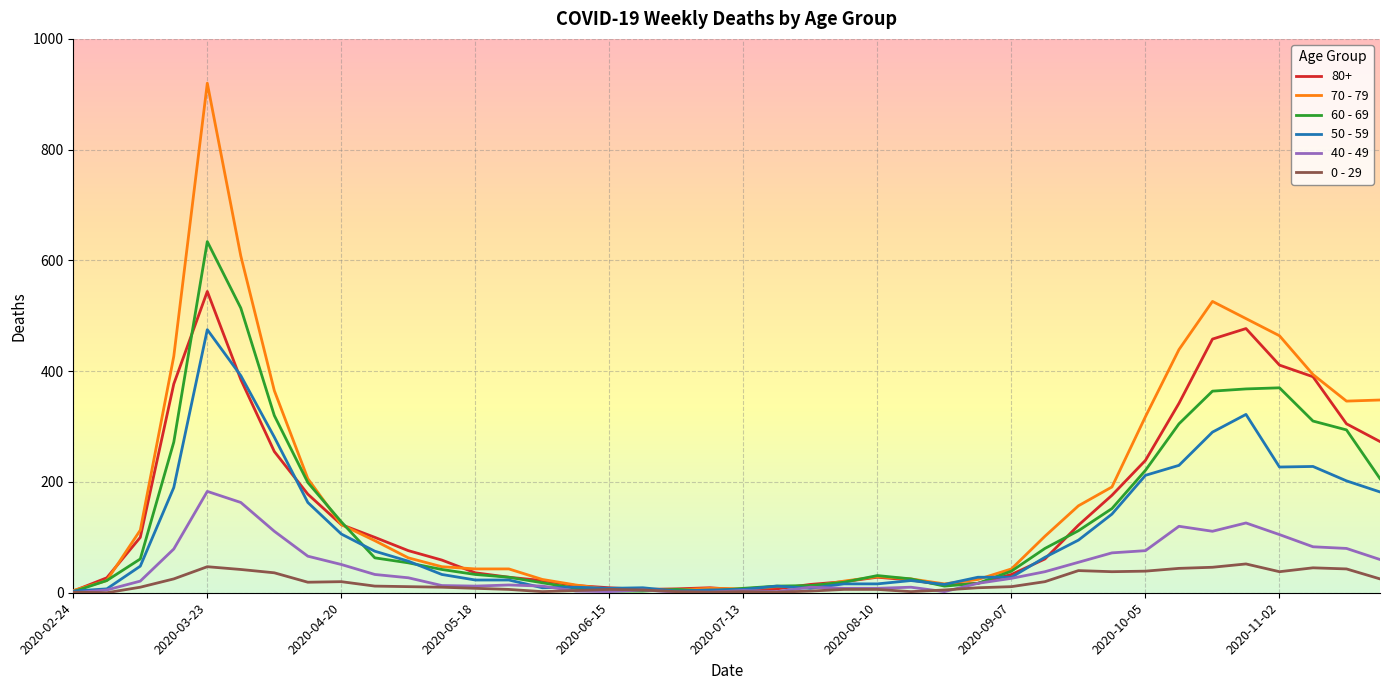

List the series in order of their peak value, lowest first.

0 - 29, 40 - 49, 50 - 59, 80+, 60 - 69, 70 - 79